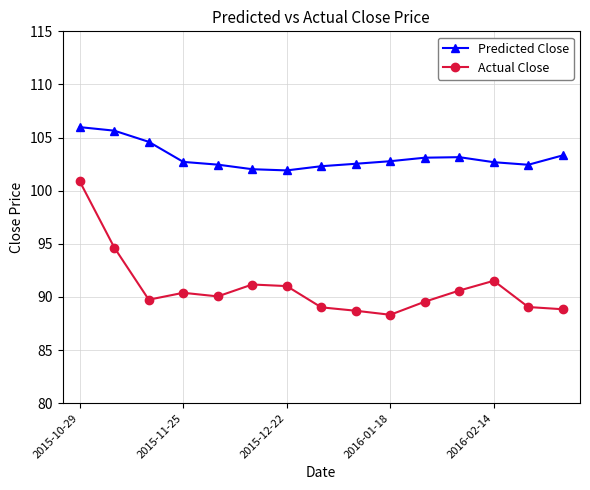

Which series has the largest range (max minus min)?

Actual Close